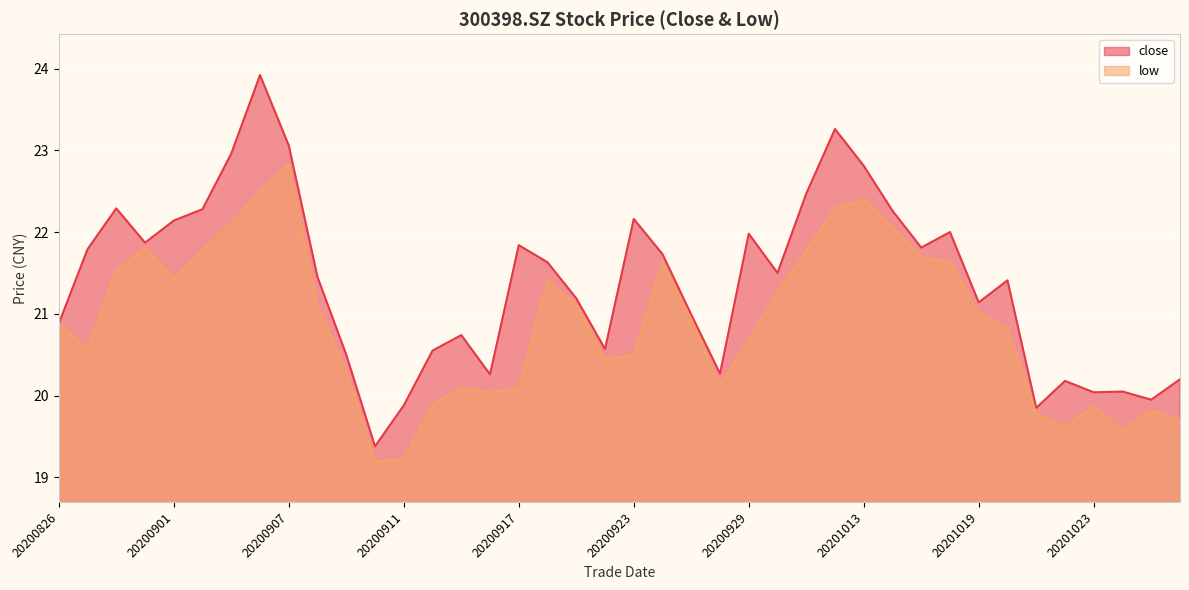

Reading right to left, list all the values displayed in this chart.

close: 20.2	19.9	20.1	20.0	20.2	19.9	21.4	21.1	22.0	21.8	22.3	22.8	23.3	22.5	21.5	22.0	20.3	21.0	21.7	22.2	20.6	21.2	21.6	21.8	20.3	20.7	20.6	19.9	19.4	20.5	21.4	23.1	23.9	23.0	22.3	22.1	21.9	22.3	21.8	20.9
low: 19.7	19.8	19.6	19.9	19.6	19.8	20.8	21.0	21.6	21.7	22.1	22.4	22.3	21.8	21.3	20.7	20.1	20.9	21.6	20.5	20.4	21.1	21.4	20.1	20.0	20.1	19.9	19.2	19.2	20.3	21.1	22.8	22.5	22.1	21.8	21.4	21.8	21.5	20.6	20.9